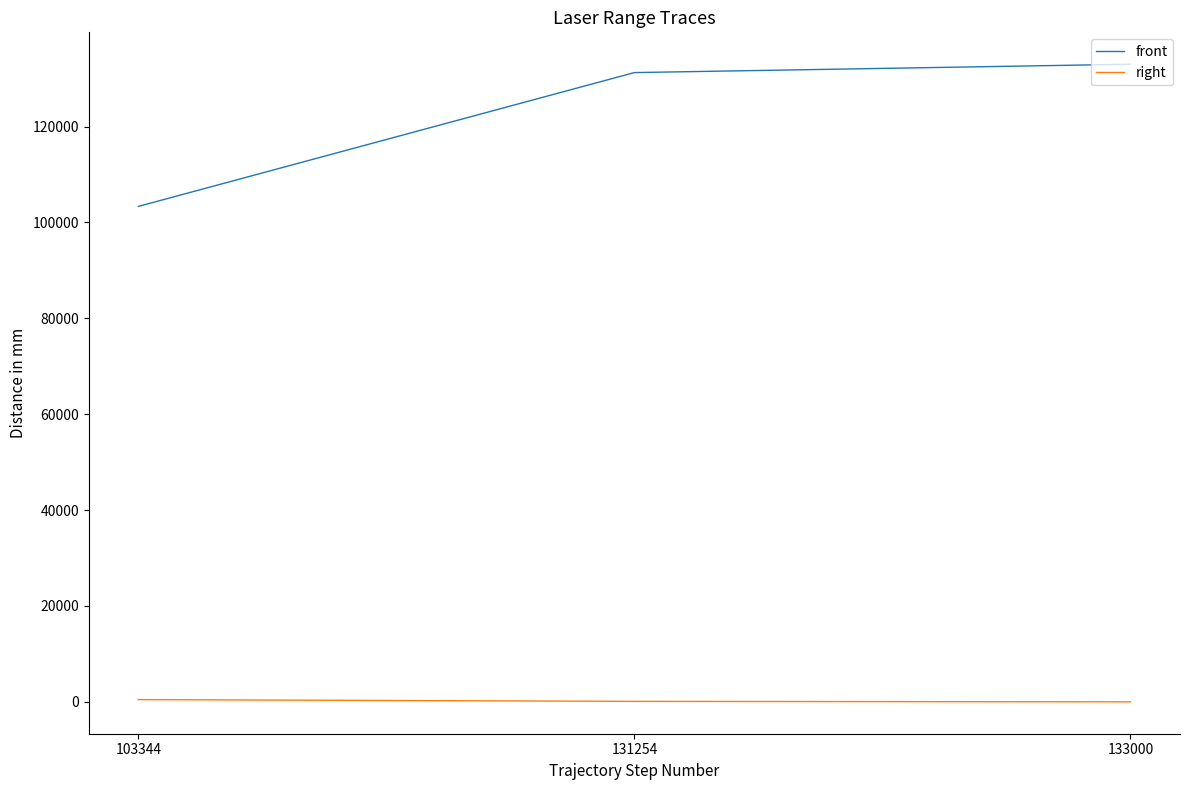

At which label does front reach its peak?

133000